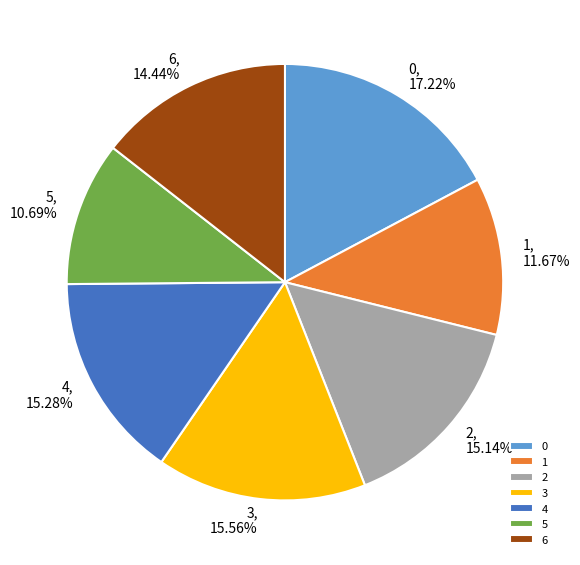

Combined, what portion of the pie is 0 and 5?

27.9%